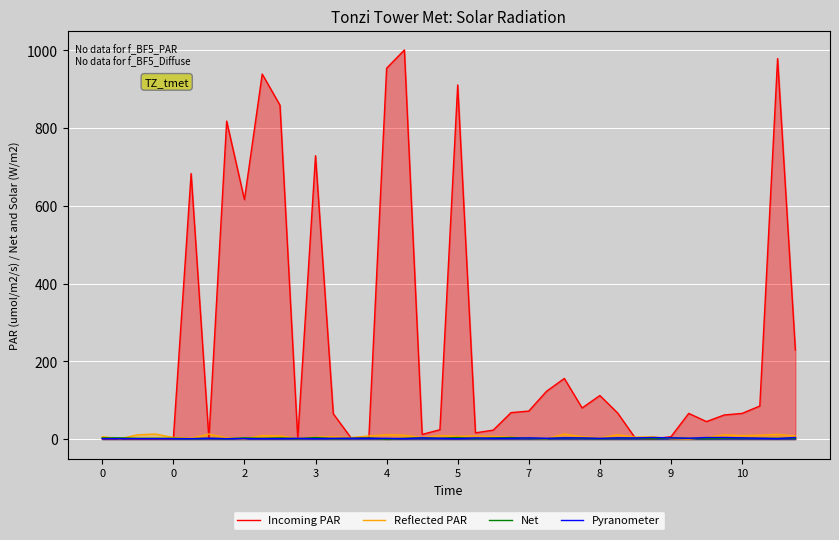

Which series has the largest range (max minus min)?

Incoming PAR